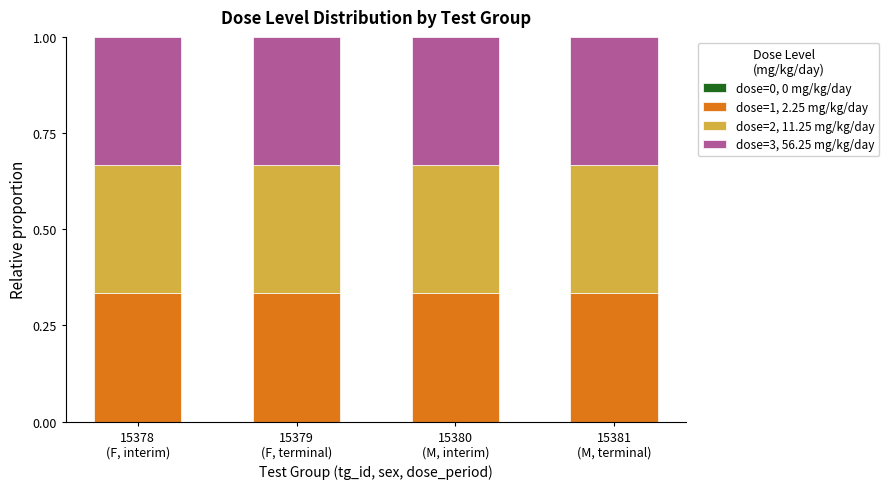

What position from the right is 15379
(F, terminal)?

3